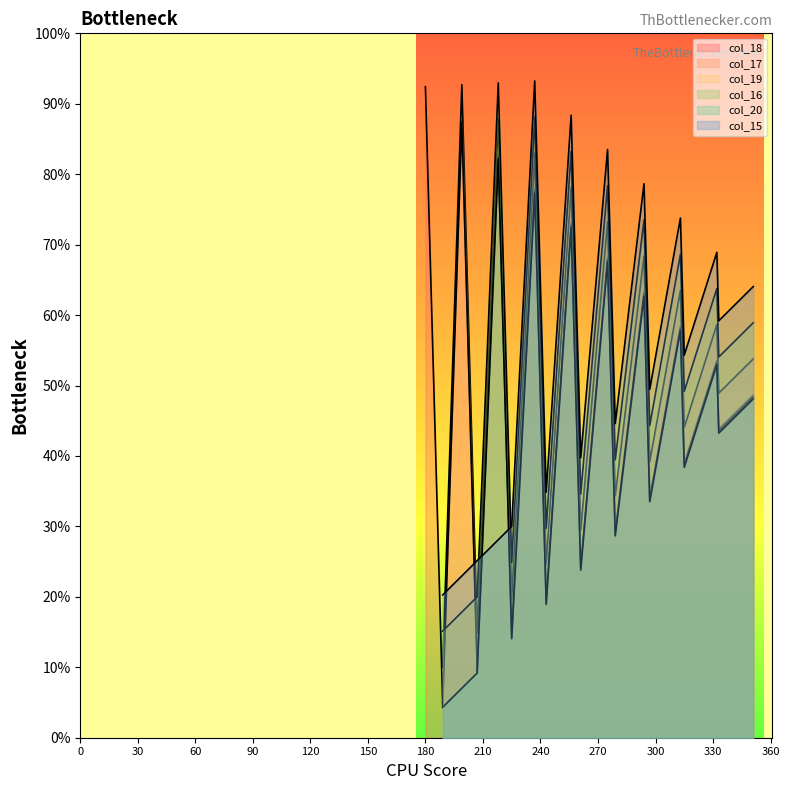

How many data points are less than 261?

9